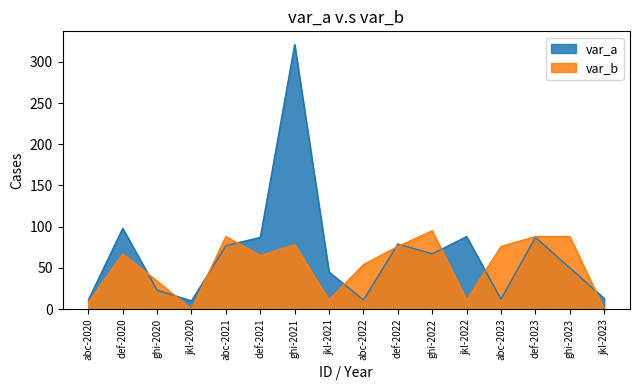

What is the total value across all series at ghi-2021?

399